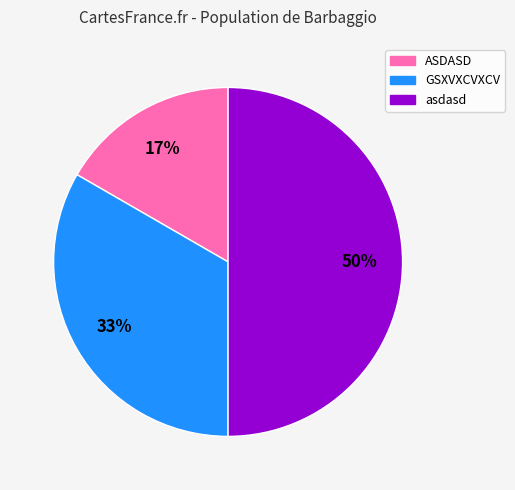

To the nearest percent, what is the combined percentage of asdasd and ASDASD?

67%